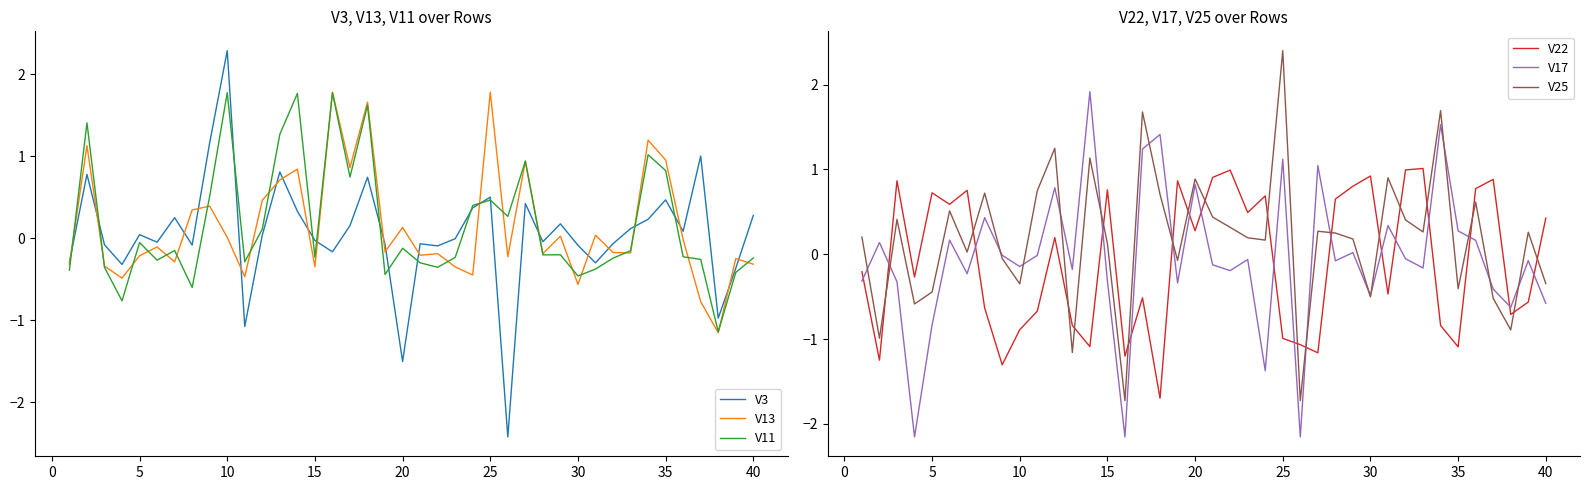

What is the highest value of the V3 series?

2.3